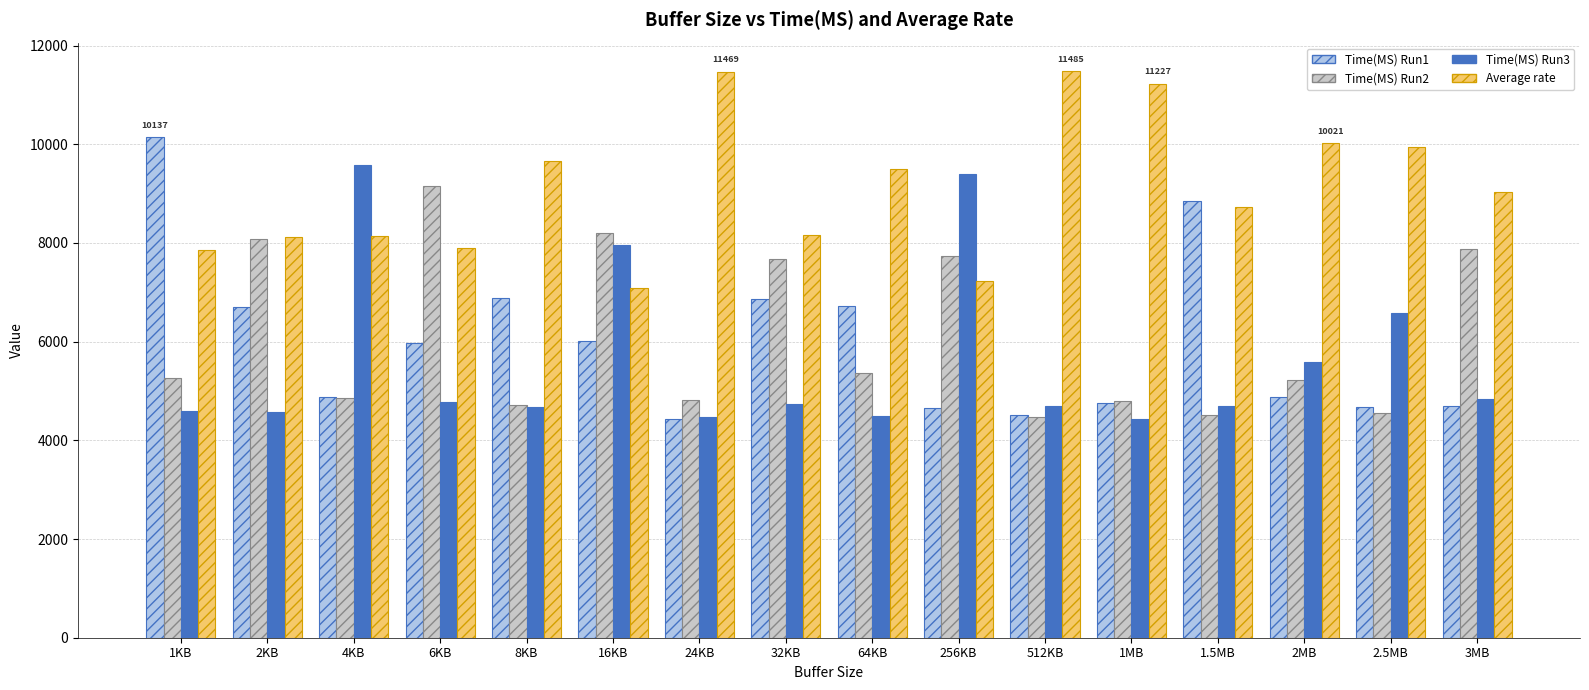

What is the greatest value displayed?

11485.5